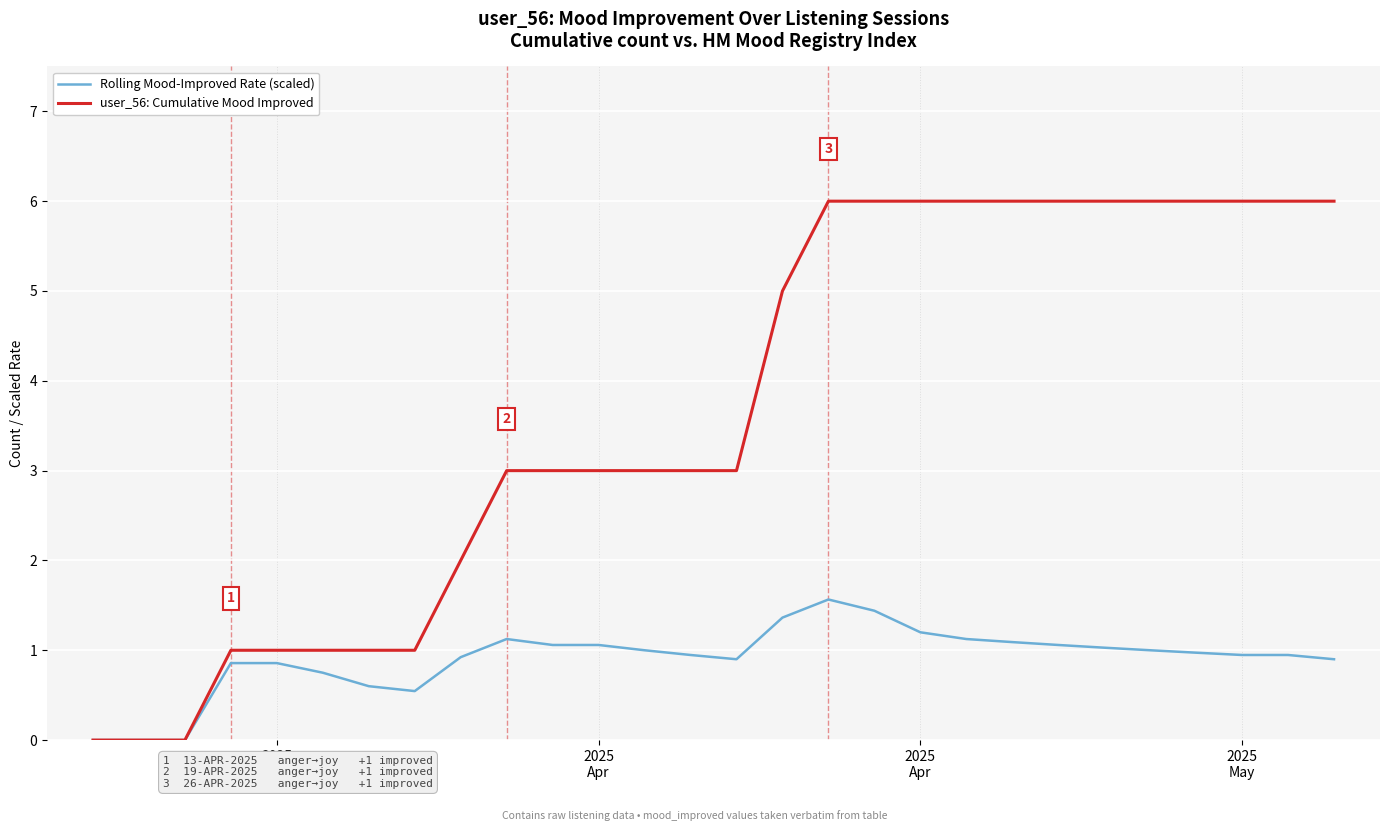

Is this an area chart (filled region under the line)?

No